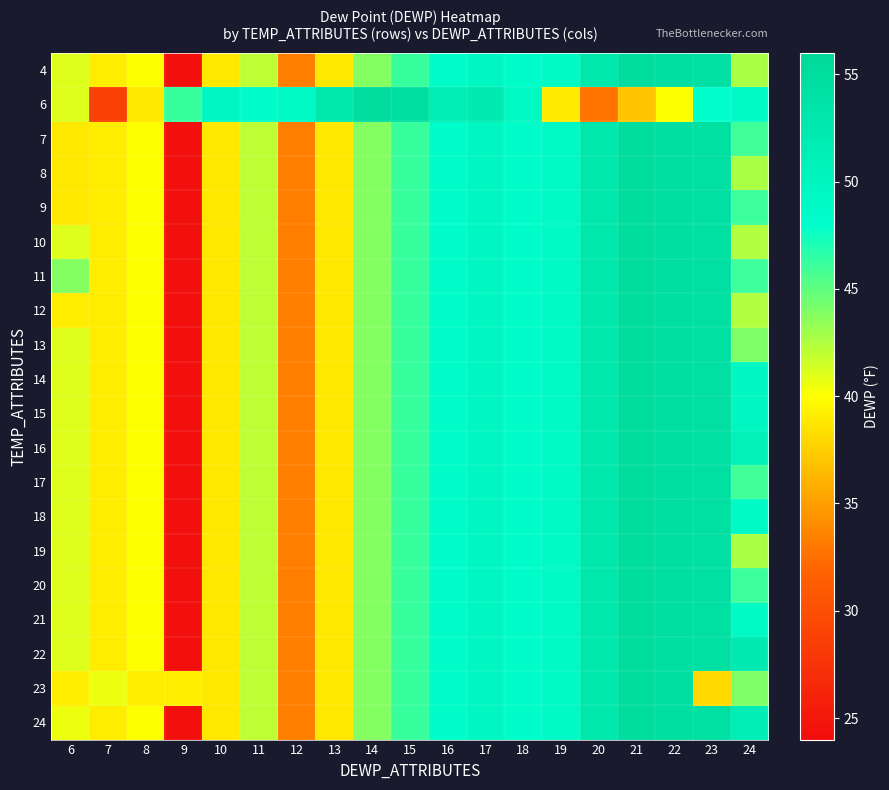

Reading left to right, what are all the values shown in this chart?

4: 6=41.1	7=39.0	8=40.1	9=24.4	10=38.8	11=42.1	12=33.3	13=38.8	14=43.8	15=46.2	16=48.6	17=49.5	18=48.6	19=49.2	20=52.9	21=54.9	22=54.4	23=54.3	24=42.7
6: 6=41.1	7=28.8	8=38.8	9=46.2	10=49.5	11=48.6	12=49.2	13=52.9	14=54.9	15=54.4	16=51.6	17=52.2	18=49.3	19=38.9	20=32.8	21=37.0	22=40.1	23=48.0	24=49.0
7: 6=38.8	7=39.0	8=40.1	9=24.4	10=38.8	11=42.1	12=33.3	13=38.8	14=43.8	15=46.2	16=48.6	17=49.5	18=48.6	19=49.2	20=52.9	21=54.9	22=54.4	23=54.3	24=45.9
8: 6=38.8	7=39.0	8=40.1	9=24.4	10=38.8	11=42.1	12=33.3	13=38.8	14=43.8	15=46.2	16=48.6	17=49.5	18=48.6	19=49.2	20=52.9	21=54.9	22=54.4	23=54.3	24=42.7
9: 6=38.8	7=39.0	8=40.1	9=24.4	10=38.8	11=42.1	12=33.3	13=38.8	14=43.8	15=46.2	16=48.6	17=49.5	18=48.6	19=49.2	20=52.9	21=54.9	22=54.4	23=54.3	24=46.1
10: 6=41.1	7=39.0	8=40.1	9=24.4	10=38.8	11=42.1	12=33.3	13=38.8	14=43.8	15=46.2	16=48.6	17=49.5	18=48.6	19=49.2	20=52.9	21=54.9	22=54.4	23=54.3	24=42.4
11: 6=43.8	7=39.0	8=40.1	9=24.4	10=38.8	11=42.1	12=33.3	13=38.8	14=43.8	15=46.2	16=48.6	17=49.5	18=48.6	19=49.2	20=52.9	21=54.9	22=54.4	23=54.3	24=46.1
12: 6=39.0	7=39.0	8=40.1	9=24.4	10=38.8	11=42.1	12=33.3	13=38.8	14=43.8	15=46.2	16=48.6	17=49.5	18=48.6	19=49.2	20=52.9	21=54.9	22=54.4	23=54.3	24=42.4
13: 6=41.1	7=39.0	8=40.1	9=24.4	10=38.8	11=42.1	12=33.3	13=38.8	14=43.8	15=46.2	16=48.6	17=49.5	18=48.6	19=49.2	20=52.9	21=54.9	22=54.4	23=54.3	24=44.0
14: 6=41.1	7=39.0	8=40.1	9=24.4	10=38.8	11=42.1	12=33.3	13=38.8	14=43.8	15=46.2	16=48.6	17=49.5	18=48.6	19=49.2	20=52.9	21=54.9	22=54.4	23=54.3	24=49.4
15: 6=41.1	7=39.0	8=40.1	9=24.4	10=38.8	11=42.1	12=33.3	13=38.8	14=43.8	15=46.2	16=48.6	17=49.5	18=48.6	19=49.2	20=52.9	21=54.9	22=54.4	23=54.3	24=49.5
16: 6=41.1	7=39.0	8=40.1	9=24.4	10=38.8	11=42.1	12=33.3	13=38.8	14=43.8	15=46.2	16=48.6	17=49.5	18=48.6	19=49.2	20=52.9	21=54.9	22=54.4	23=54.3	24=50.8
17: 6=41.1	7=39.0	8=40.1	9=24.4	10=38.8	11=42.1	12=33.3	13=38.8	14=43.8	15=46.2	16=48.6	17=49.5	18=48.6	19=49.2	20=52.9	21=54.9	22=54.4	23=54.3	24=45.9
18: 6=41.1	7=39.0	8=40.1	9=24.4	10=38.8	11=42.1	12=33.3	13=38.8	14=43.8	15=46.2	16=48.6	17=49.5	18=48.6	19=49.2	20=52.9	21=54.9	22=54.4	23=54.3	24=49.0
19: 6=41.1	7=39.0	8=40.1	9=24.4	10=38.8	11=42.1	12=33.3	13=38.8	14=43.8	15=46.2	16=48.6	17=49.5	18=48.6	19=49.2	20=52.9	21=54.9	22=54.4	23=54.3	24=42.7
20: 6=41.1	7=39.0	8=40.1	9=24.4	10=38.8	11=42.1	12=33.3	13=38.8	14=43.8	15=46.2	16=48.6	17=49.5	18=48.6	19=49.2	20=52.9	21=54.9	22=54.4	23=54.3	24=46.1
21: 6=41.1	7=39.0	8=40.1	9=24.4	10=38.8	11=42.1	12=33.3	13=38.8	14=43.8	15=46.2	16=48.6	17=49.5	18=48.6	19=49.2	20=52.9	21=54.9	22=54.4	23=54.3	24=49.0
22: 6=41.1	7=39.0	8=40.1	9=24.4	10=38.8	11=42.1	12=33.3	13=38.8	14=43.8	15=46.2	16=48.6	17=49.5	18=48.6	19=49.2	20=52.9	21=54.9	22=54.4	23=54.3	24=52.2
23: 6=39.0	7=40.5	8=39.0	9=39.0	10=38.8	11=42.1	12=33.3	13=38.8	14=43.8	15=46.2	16=48.6	17=49.5	18=48.6	19=49.2	20=52.9	21=54.9	22=54.4	23=38.1	24=44.0
24: 6=40.5	7=39.0	8=40.1	9=24.4	10=38.8	11=42.1	12=33.3	13=38.8	14=43.8	15=46.2	16=48.6	17=49.5	18=48.6	19=49.2	20=52.9	21=54.9	22=54.4	23=54.3	24=51.6